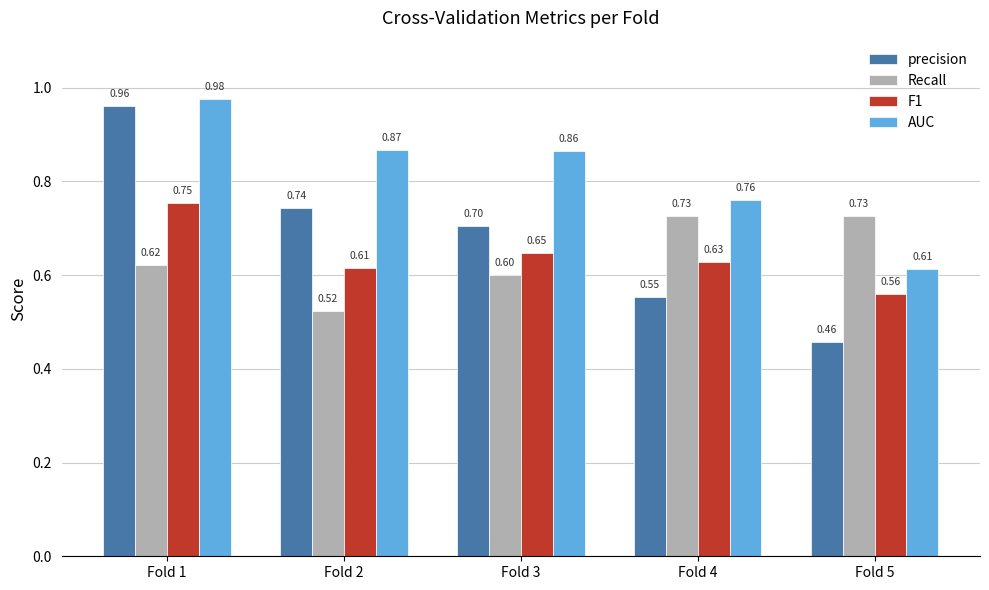

What is the sum of all F1 values?

3.2